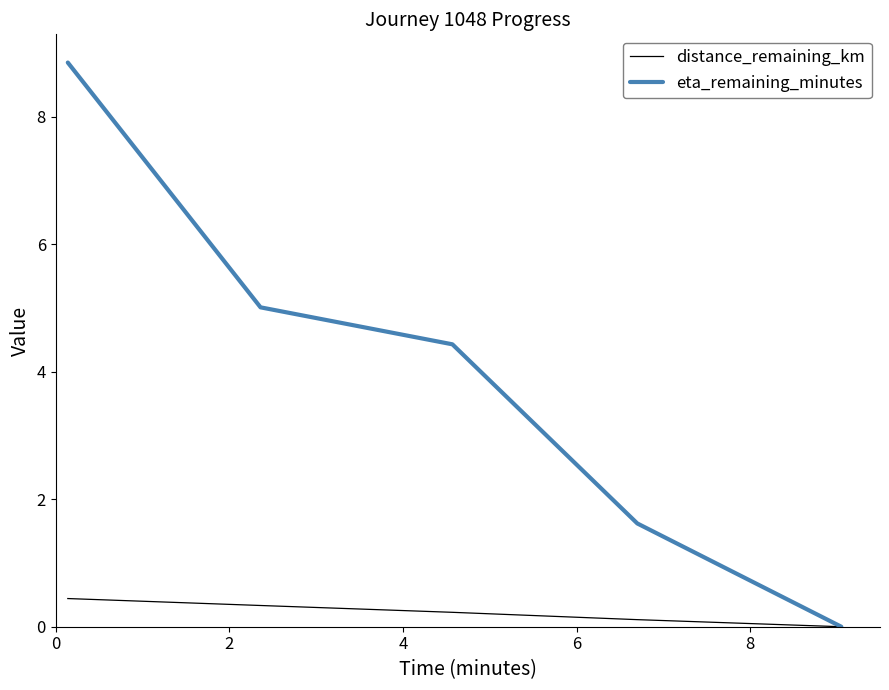

Rank the series by their average value, from highest to lowest.

eta_remaining_minutes, distance_remaining_km